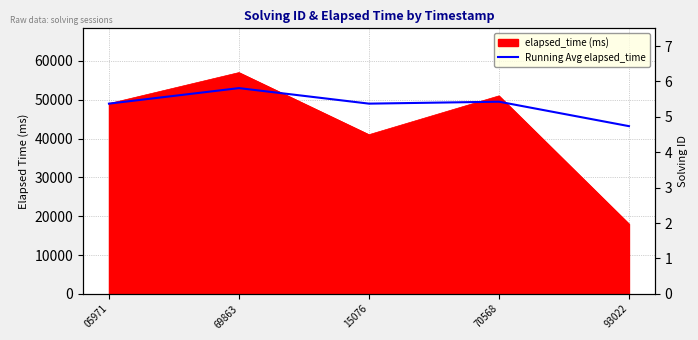

What is the total value across all series at 05971?

49001